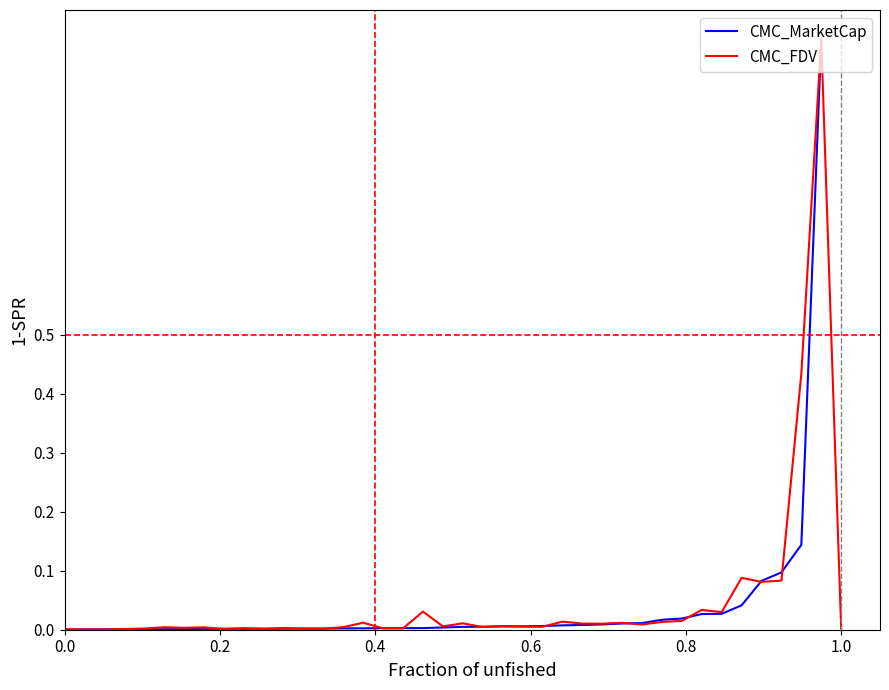

How many lines are shown in the chart?

2